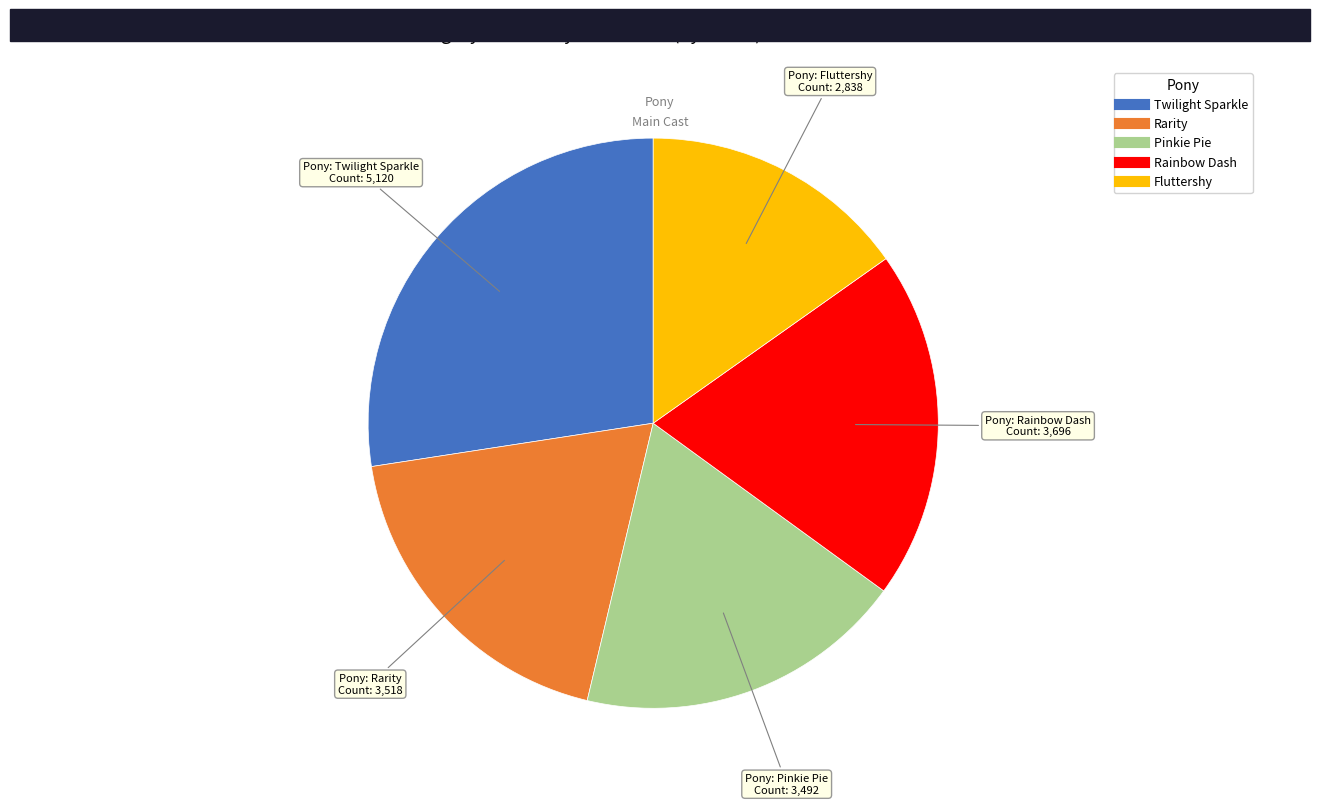

True or false: Rainbow Dash accounts for 28% of the total.

False